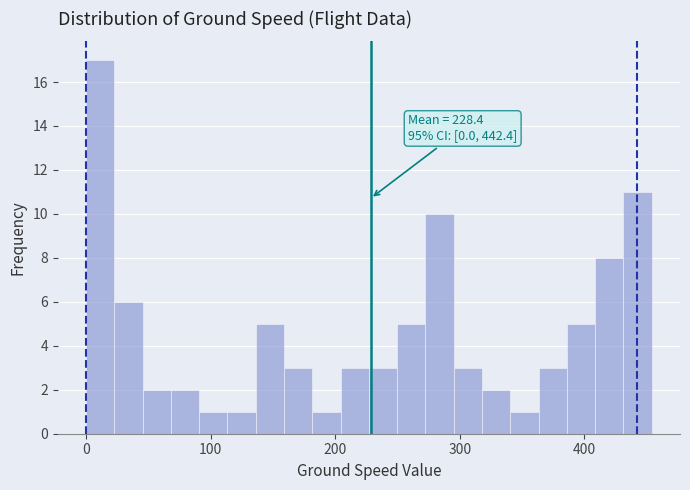

Around what value on the x-axis is the tallest bar? Give the approximate position of its centre, as read against the axis.

10